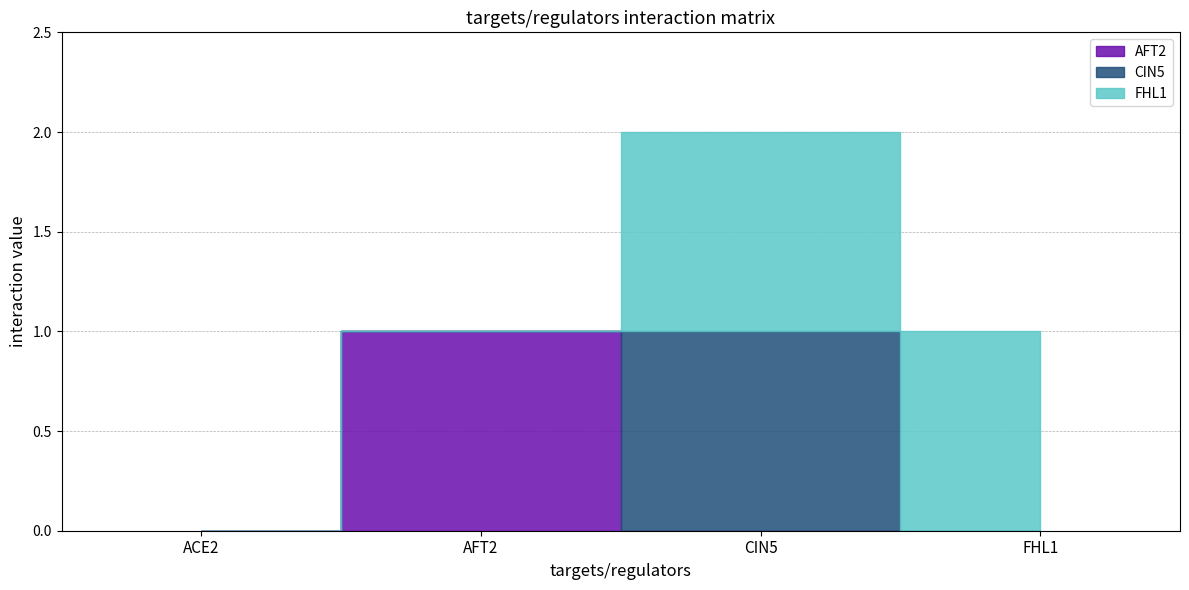

What are all the series names shown in the legend?

AFT2, CIN5, FHL1